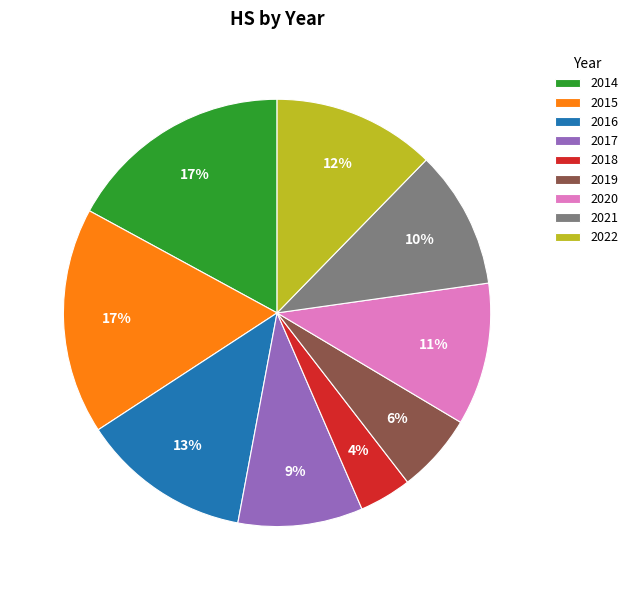

What percentage is the 2019 slice, to the nearest percent?

6%